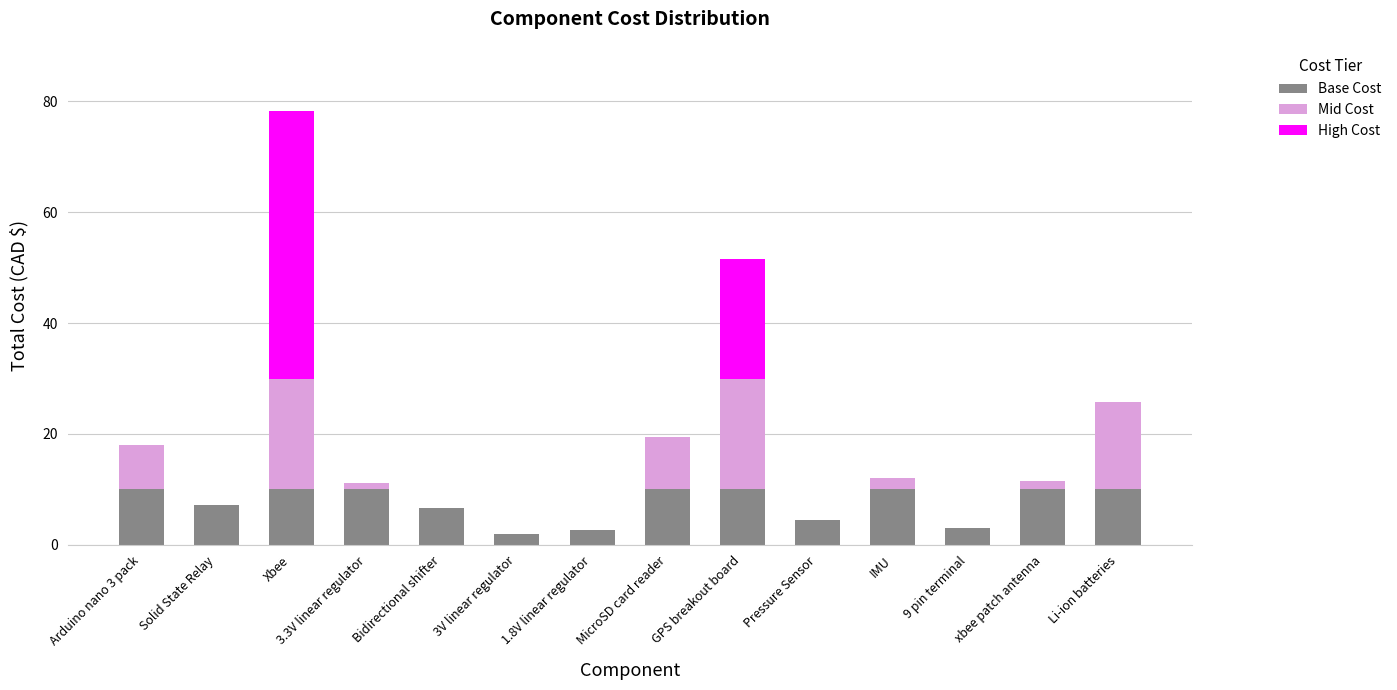

Are the bars grouped side by side (vs. stacked)?

No